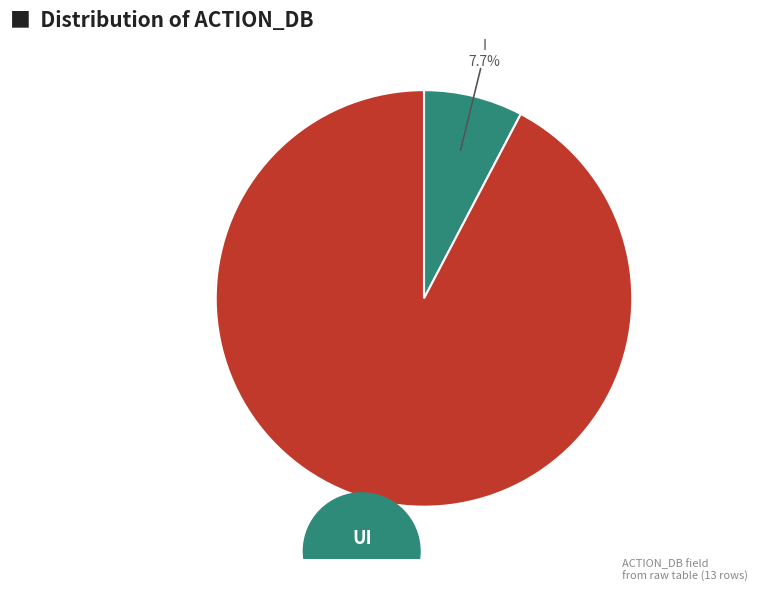

To the nearest percent, what is the difference between the largest and smallest slice percentages?

85%